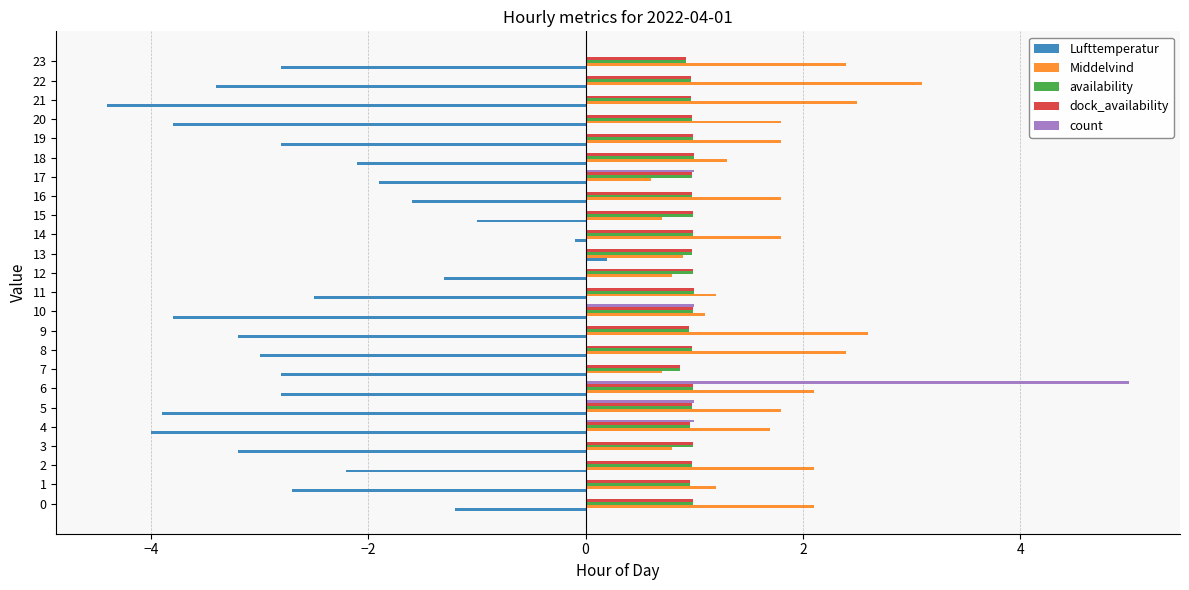

Which series has the largest total across all categories?

Middelvind